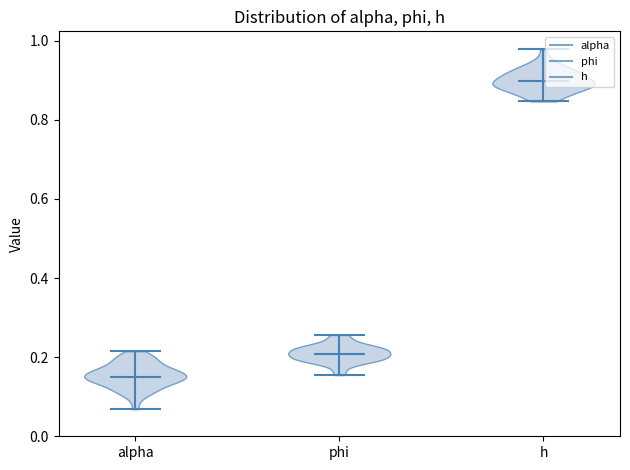

Reading left to right, read every violin against the y-axis: where its median line is, and the lowest and highest points it reaches. The values are not printed on the chart, so give them approximately, as read against the axis.

alpha: median line 0.16, lowest point 0.06, highest point 0.22
phi: median line 0.20, lowest point 0.16, highest point 0.26
h: median line 0.90, lowest point 0.84, highest point 0.98